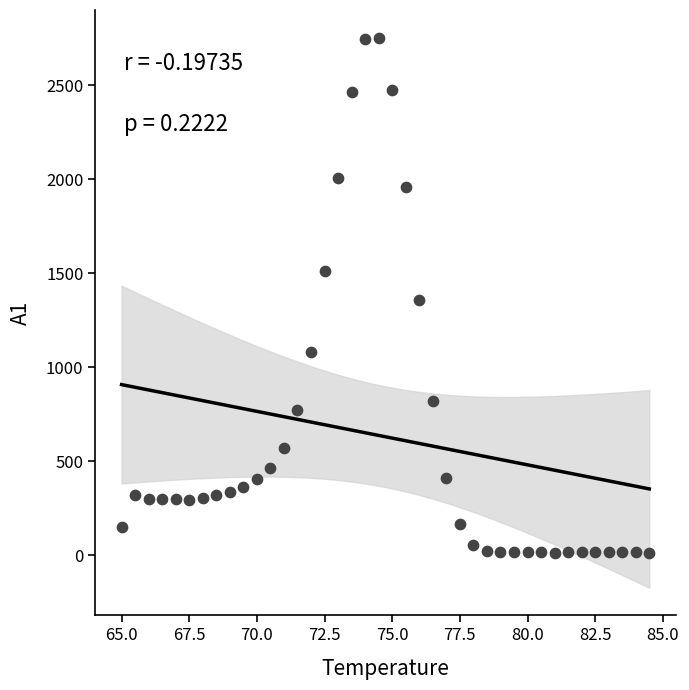

What is the range of X values (max minus min)?

19.5